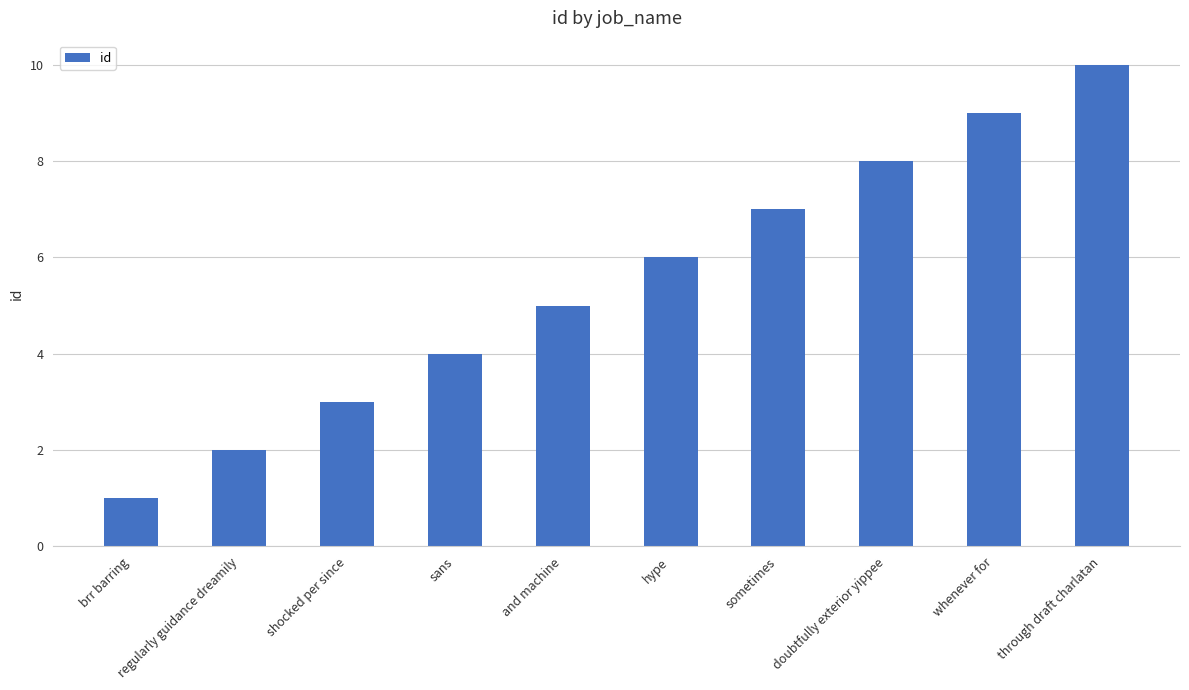

Which category has the lowest value across all series?

brr barring